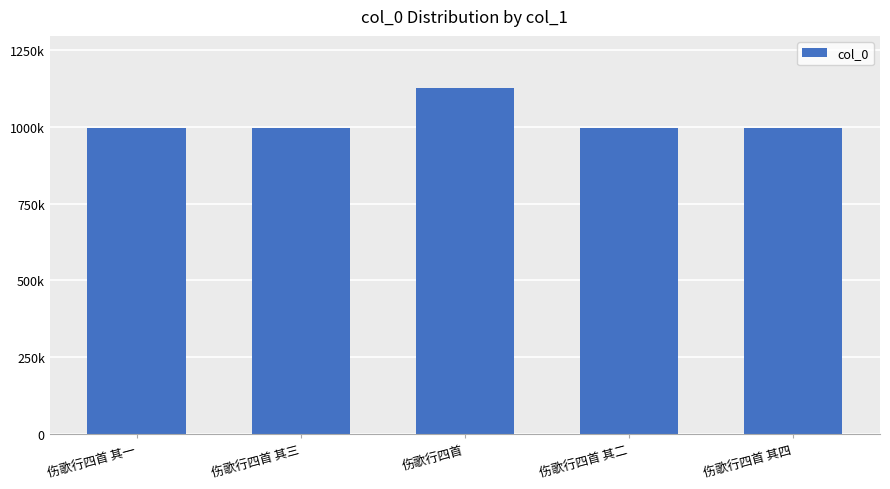

Reading left to right, what are all the values shown in this chart?

伤歌行四首 其一=996507	伤歌行四首 其三=996505	伤歌行四首=1127058	伤歌行四首 其二=996506	伤歌行四首 其四=996504